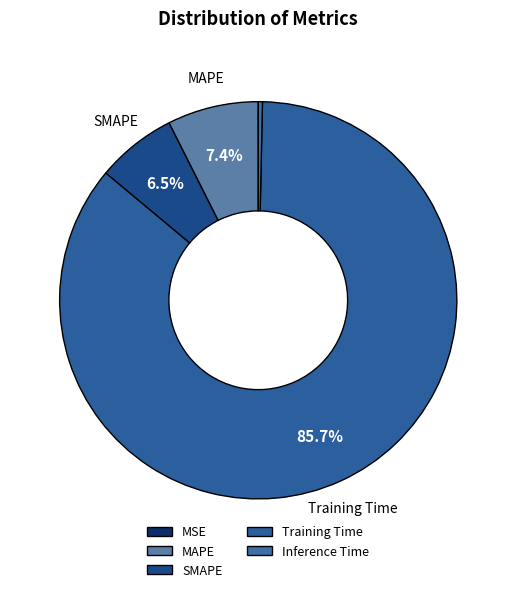

To the nearest percent, what is the difference between the largest and smallest slice percentages?

86%